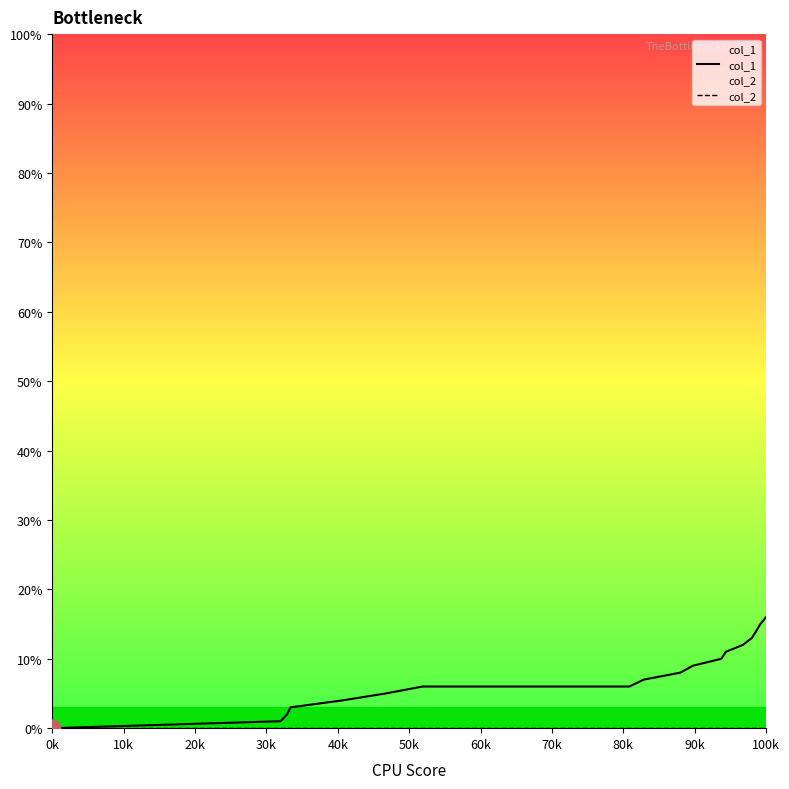

Is this an area chart (filled region under the line)?

No